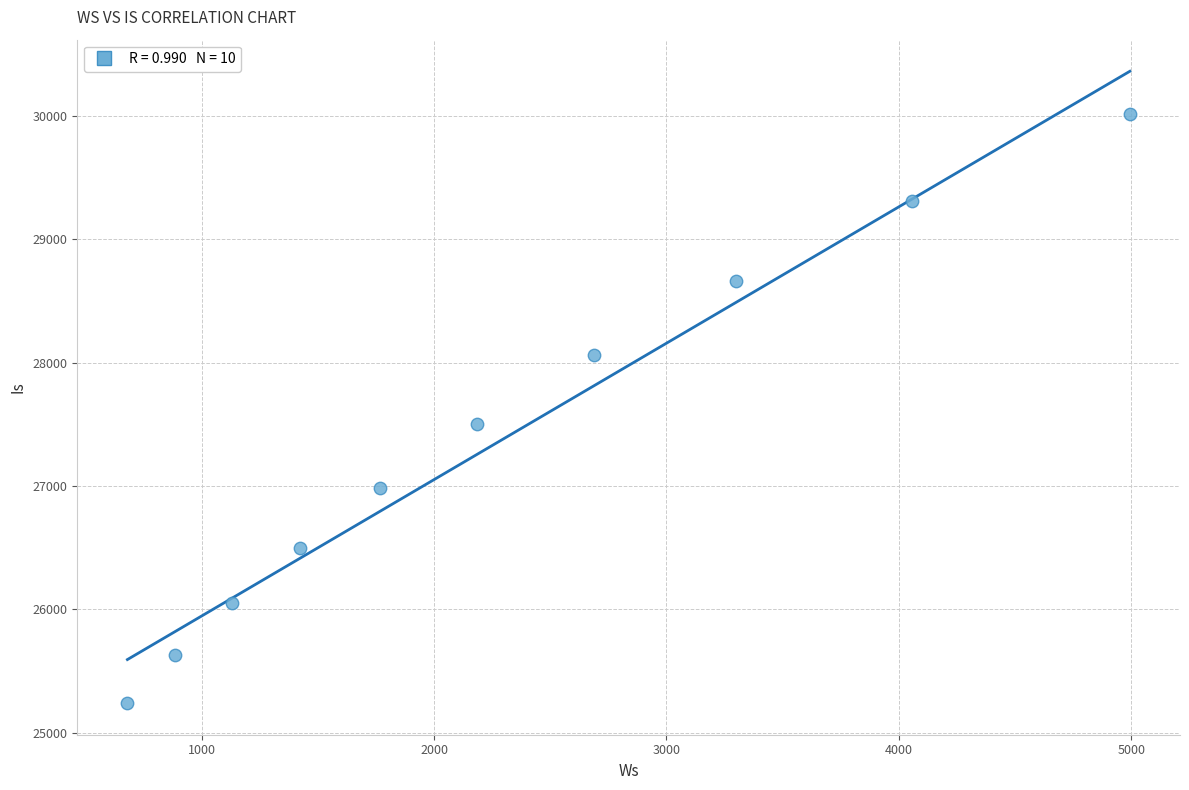

What Y value in the scatter plot is closest to 27627?

27501.9